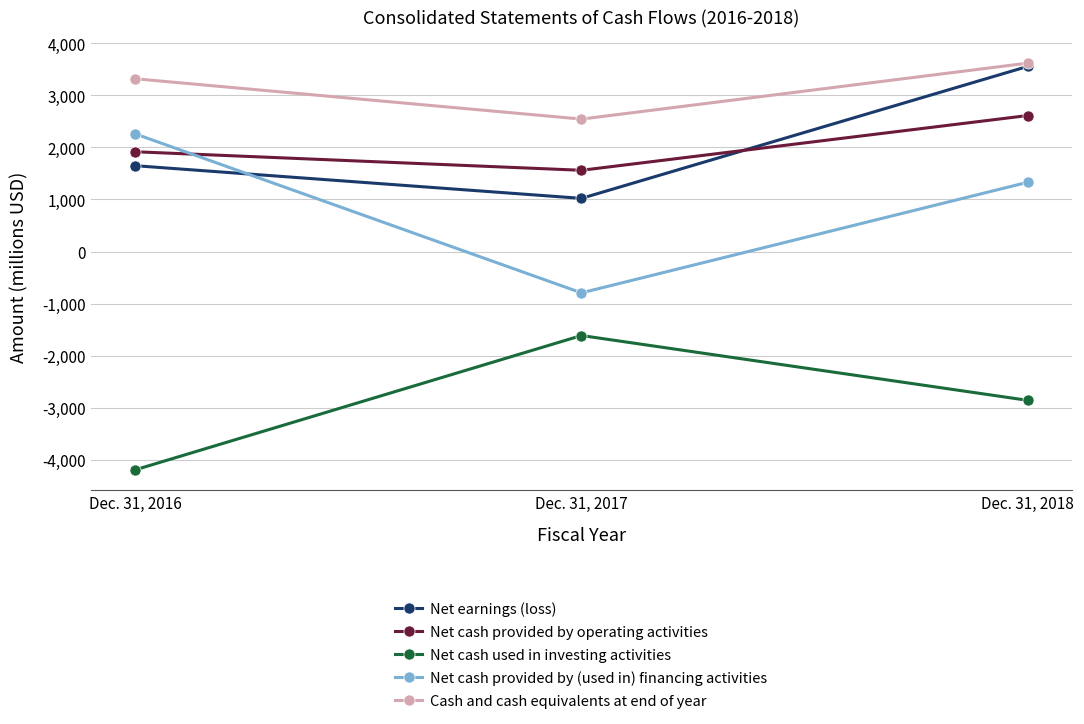

What value does the Net cash provided by operating activities series have at Dec. 31, 2016?

1915